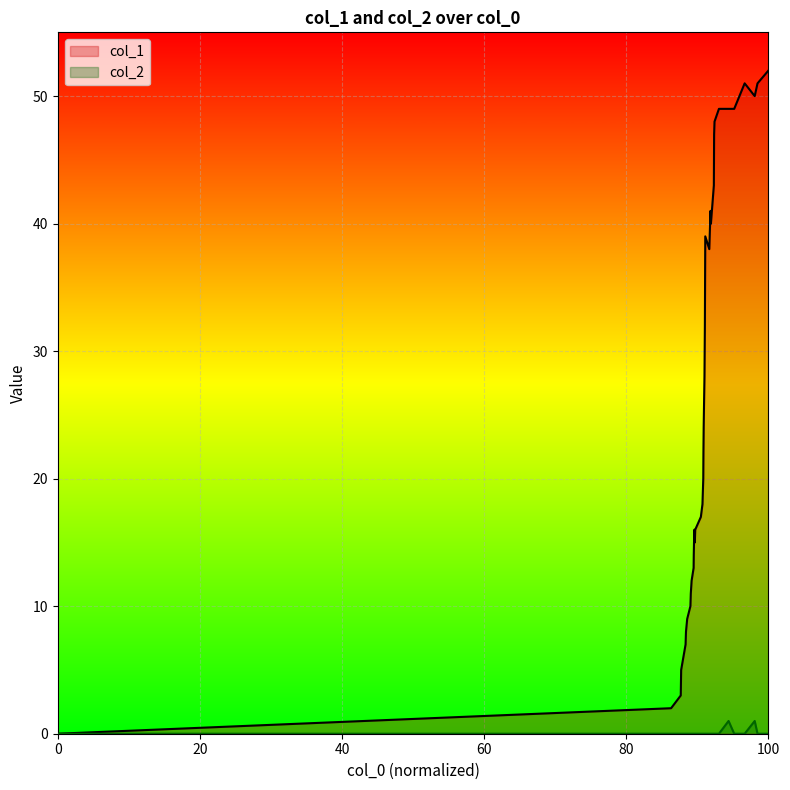

The value of col_1 at 15 is 25. True or false?

False